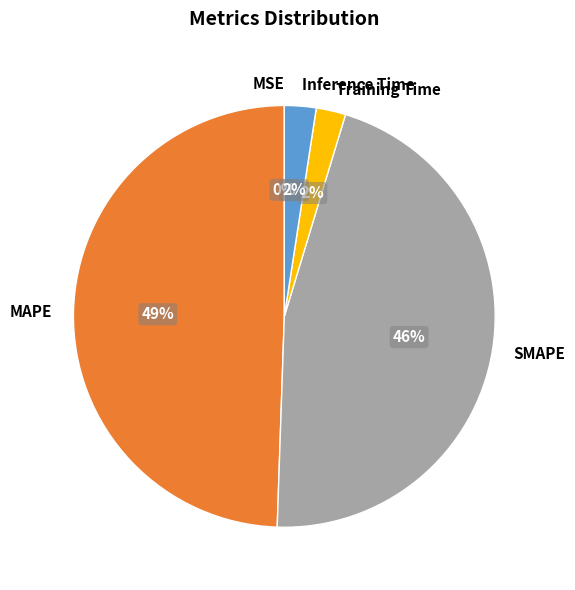

Is there any slice that represents more than half of the pie?

No